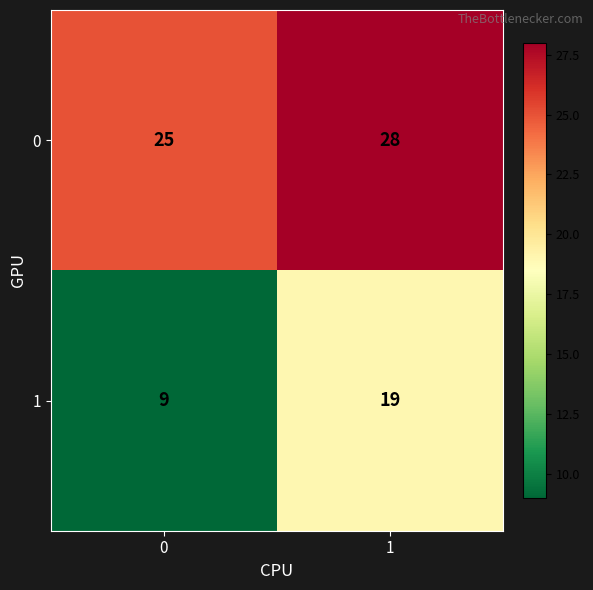

What is the total value across all series at 1?

47